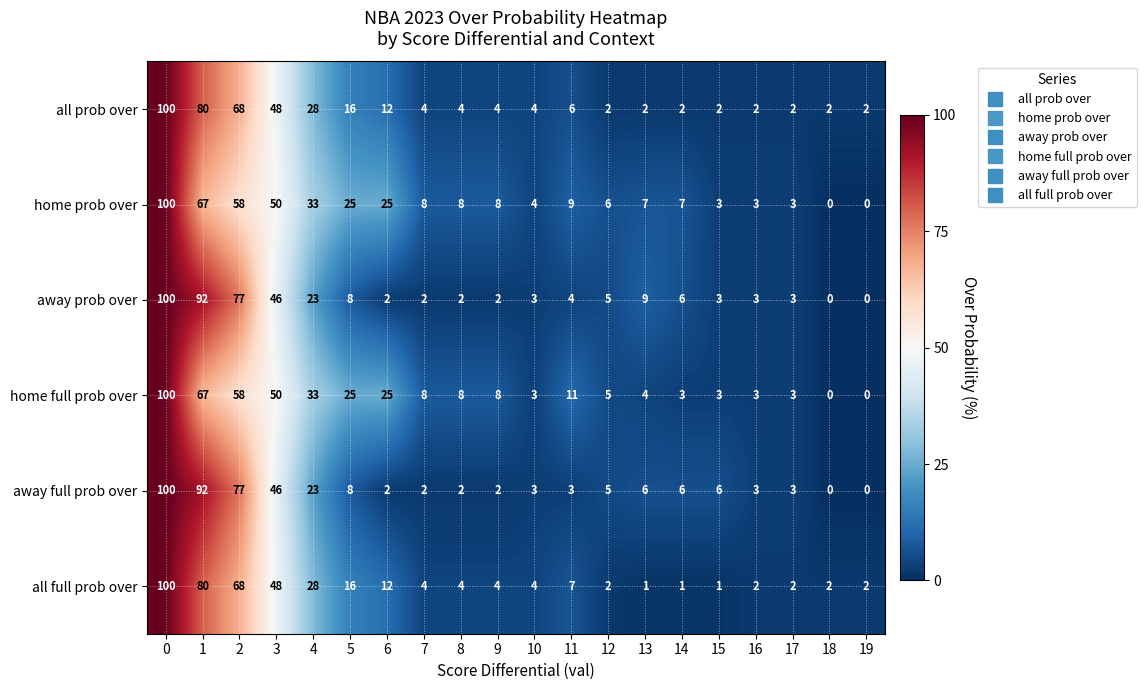

Is it true that away prob over equals 5 at 12?

True